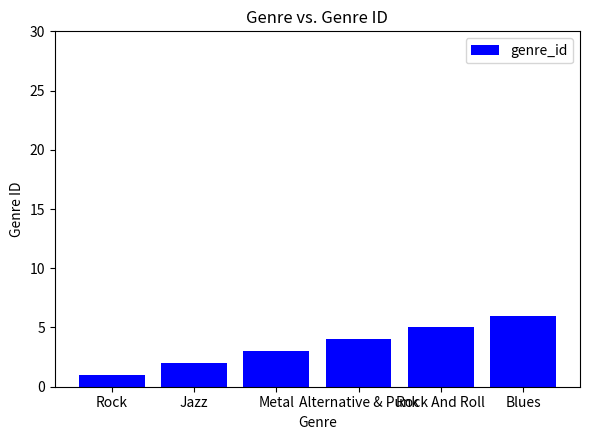

List the labels in order of value, smallest first.

Rock, Jazz, Metal, Alternative & Punk, Rock And Roll, Blues